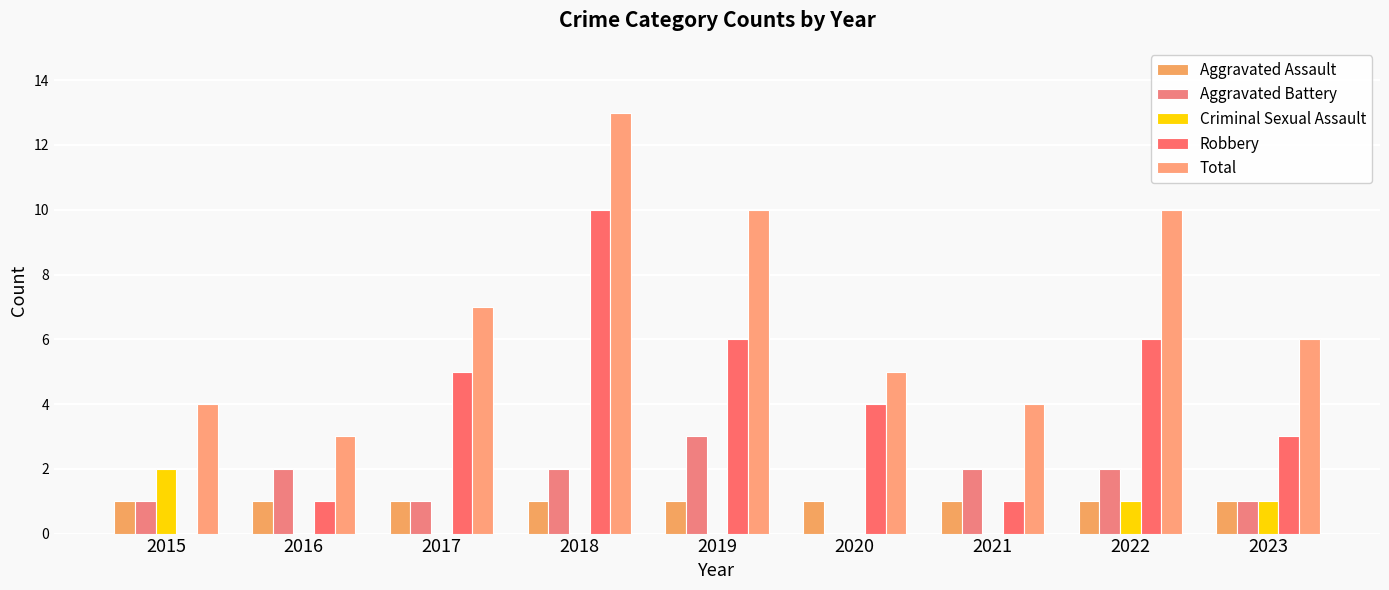

Which series has the largest range (max minus min)?

Robbery